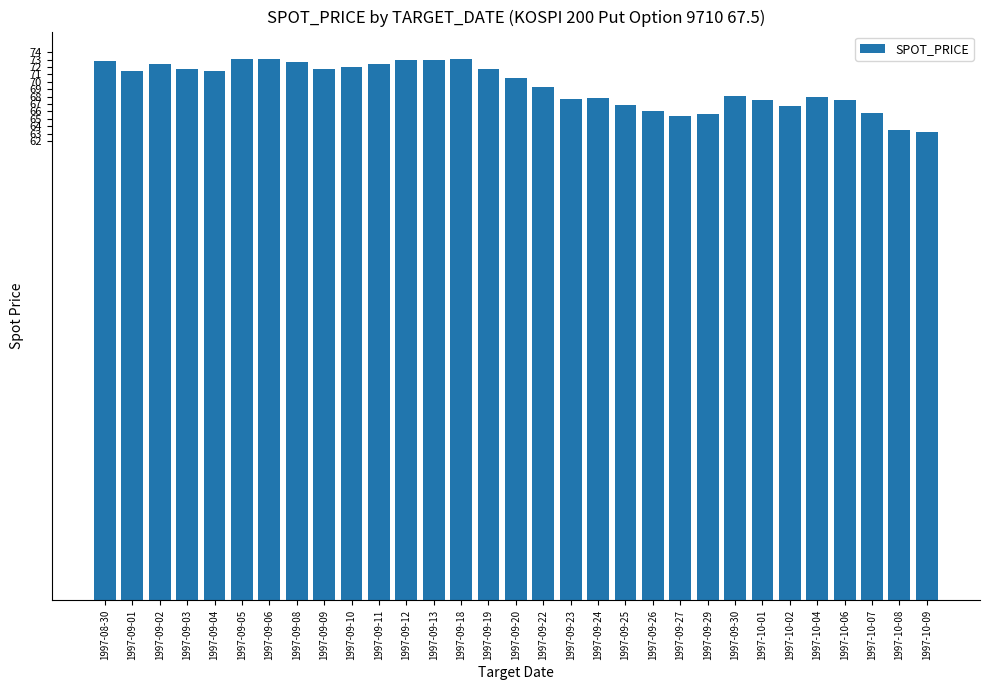

What is the smallest value displayed?

63.3